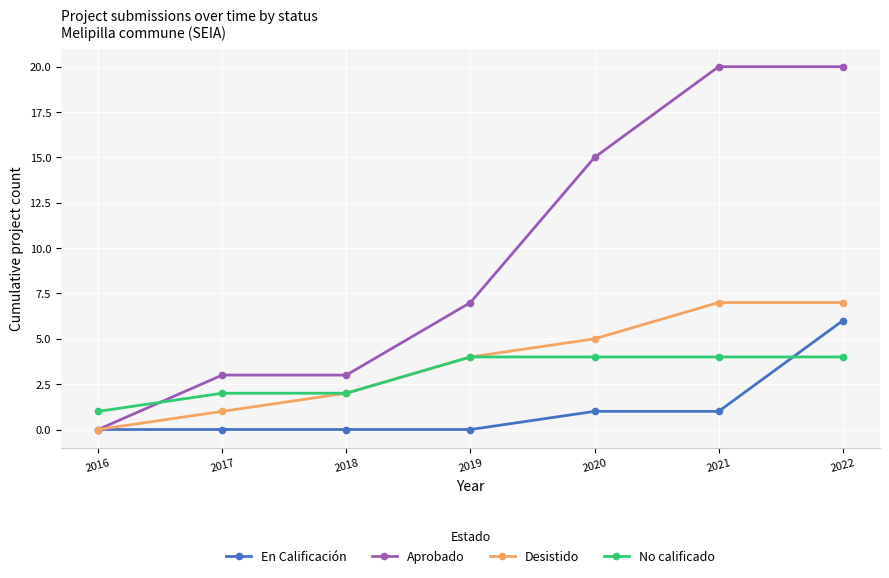

True or false: No calificado and En Calificación cross at least once.

True